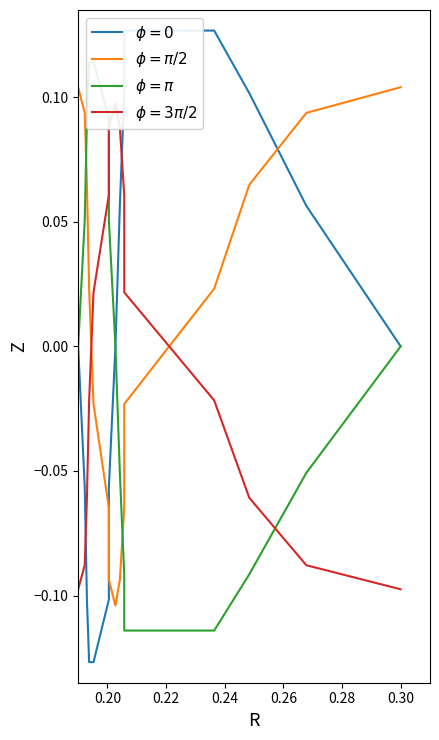

How many lines are shown in the chart?

4